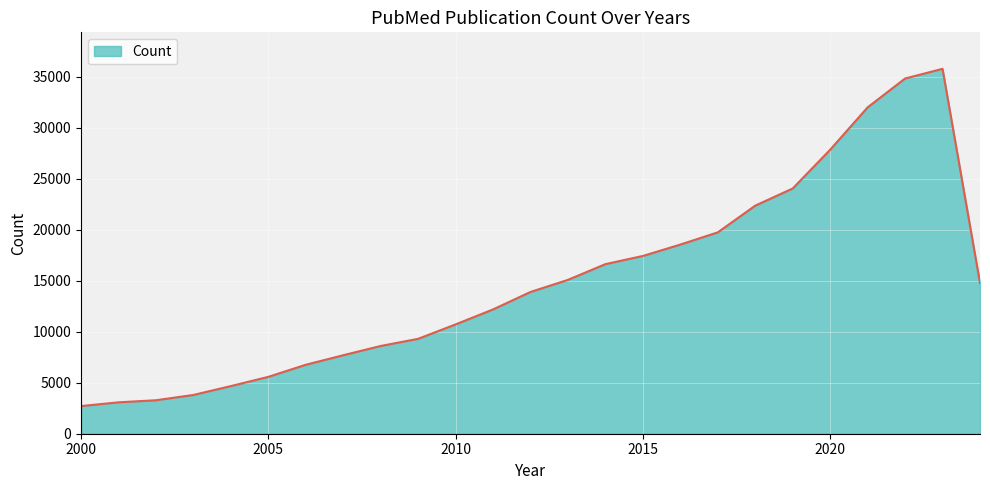

What is the difference between the maximum and minimum values?

33076